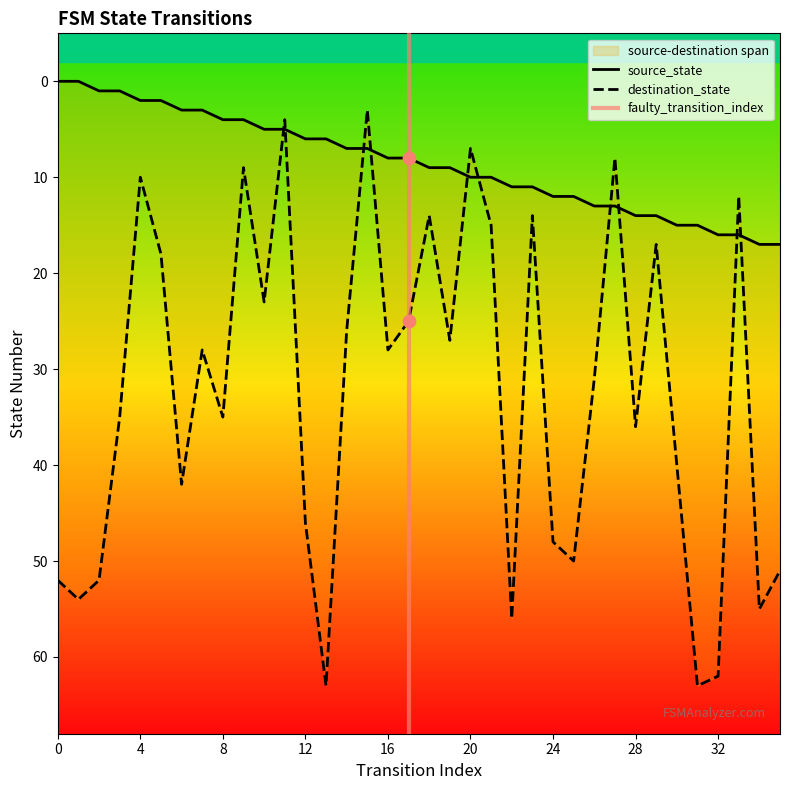

What are all the series names shown in the legend?

source_state, destination_state